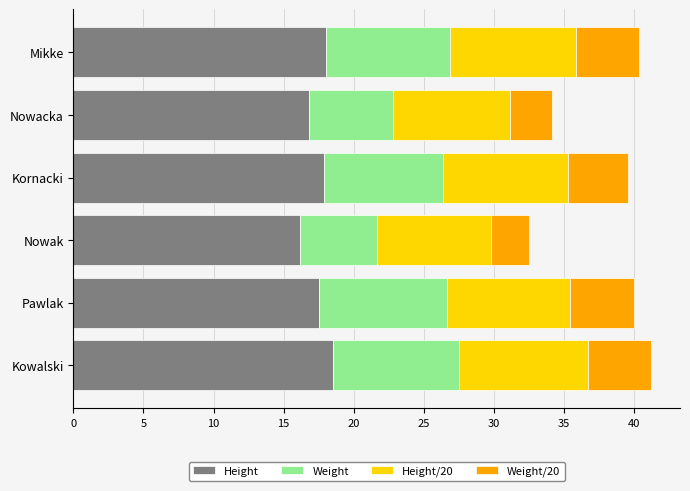

What is the highest value of the Height series?

18.5